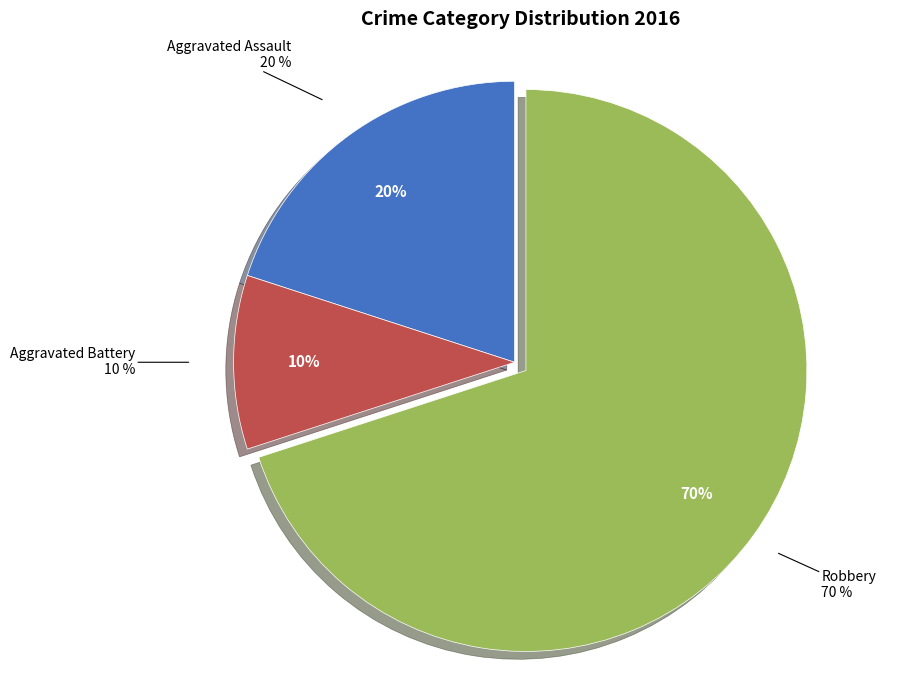

To the nearest percent, what portion does Aggravated Assault represent?

20%